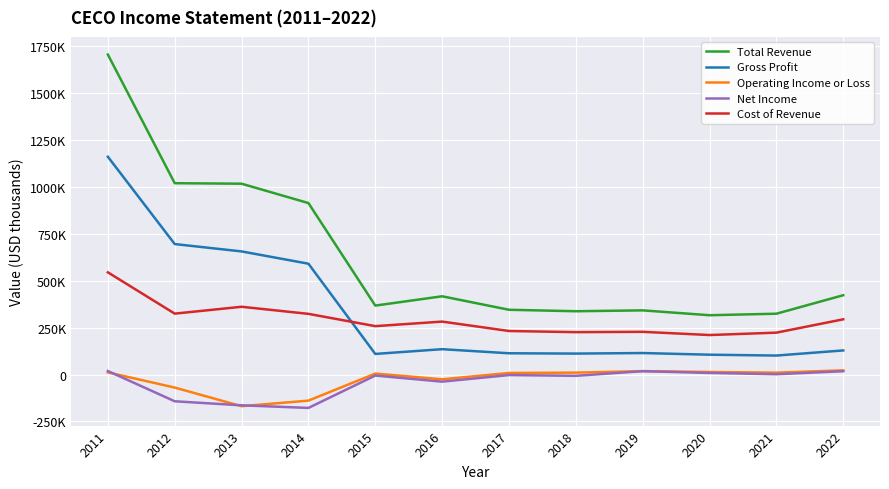

Rank the categories by Gross Profit value from highest to lowest.

2011, 2012, 2013, 2014, 2016, 2022, 2019, 2017, 2018, 2015, 2020, 2021